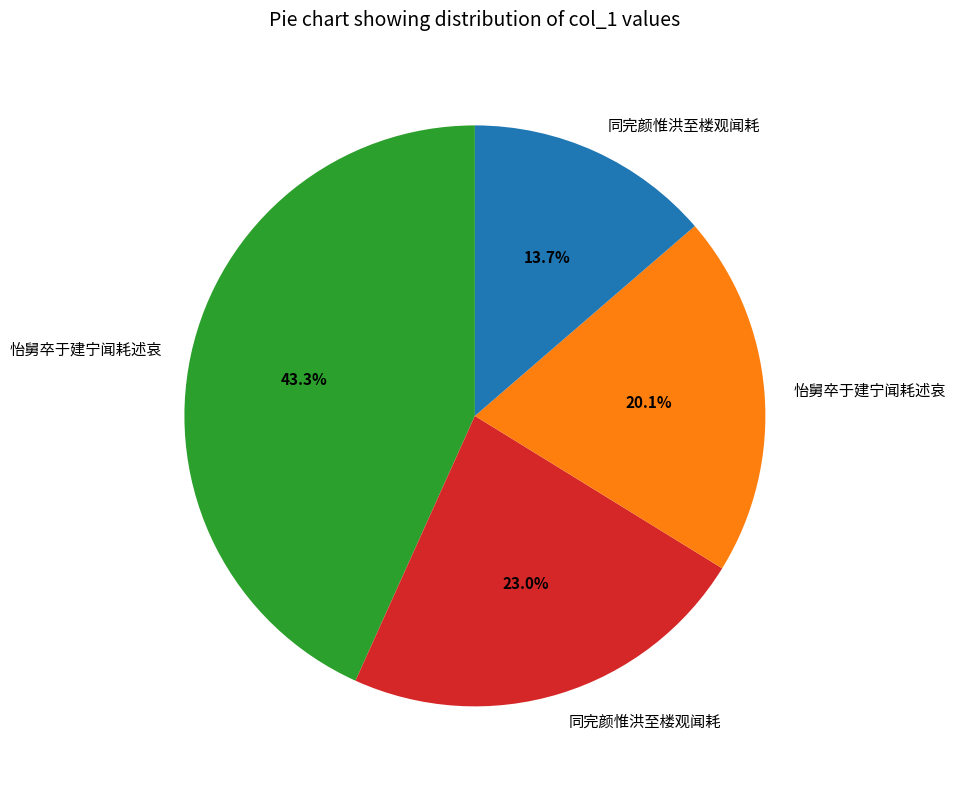

Is there a majority slice in this chart?

No